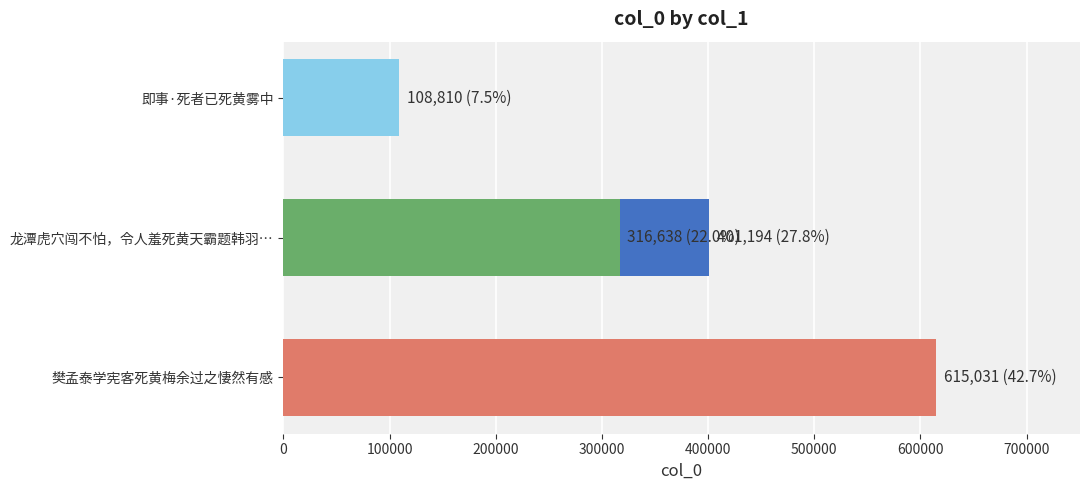

What is the sum of the values at 0 and 300000?

931669